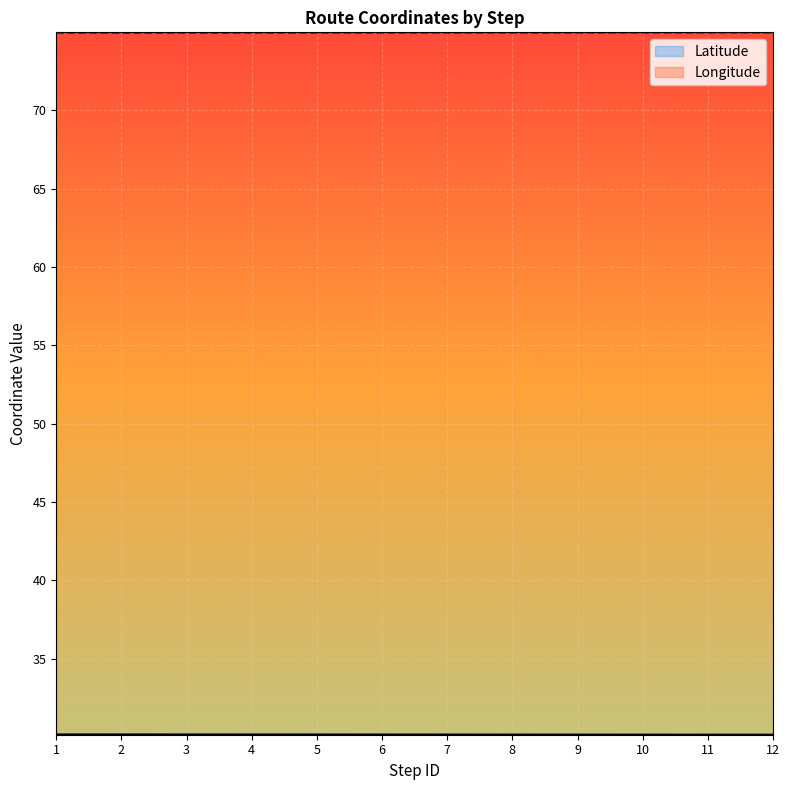

What is the minimum value shown in the chart?

30.1